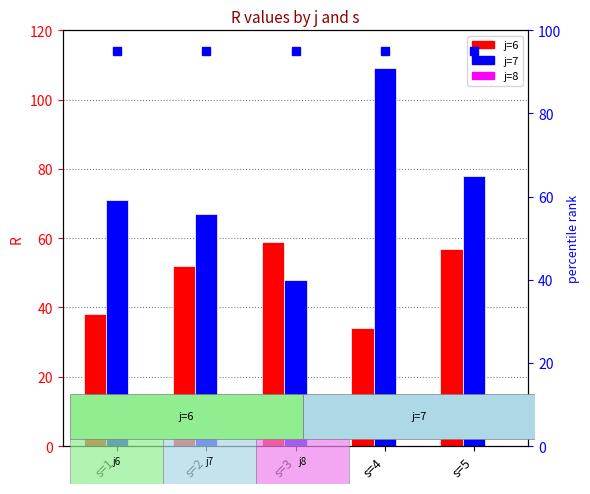

Count the number of data series in this chart.

3